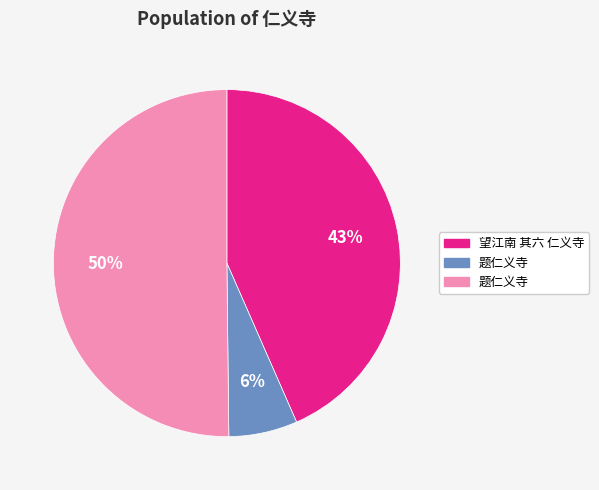

To the nearest percent, what is the difference between the largest and smallest slice percentages?

44%